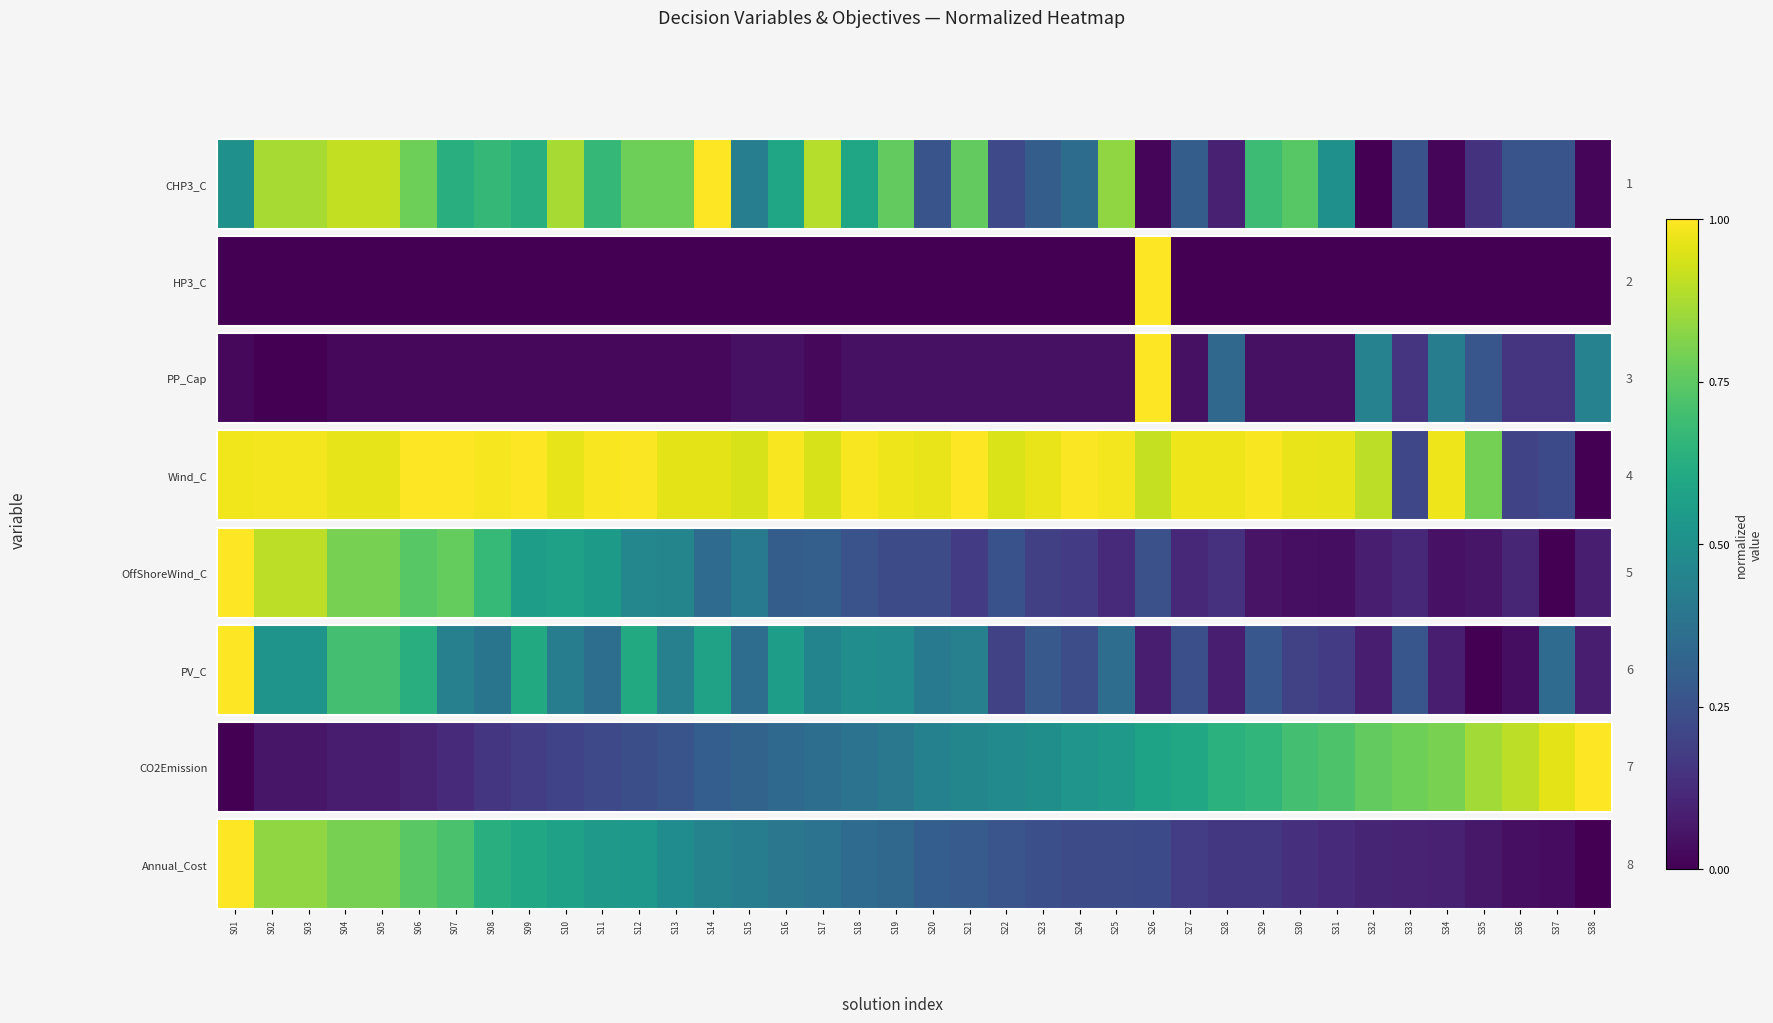

What is the average value?

0.4